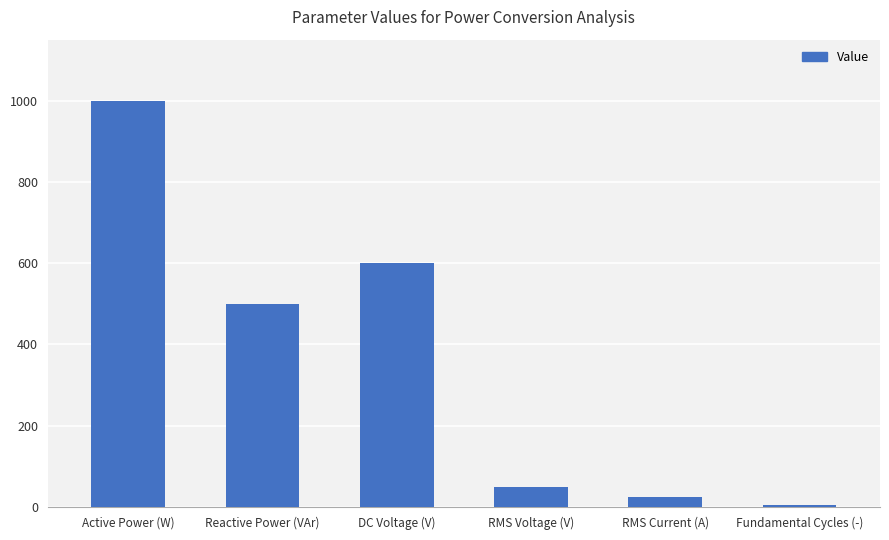

Reading right to left, what are all the values shown in this chart?

4	25	50	600	500	1000